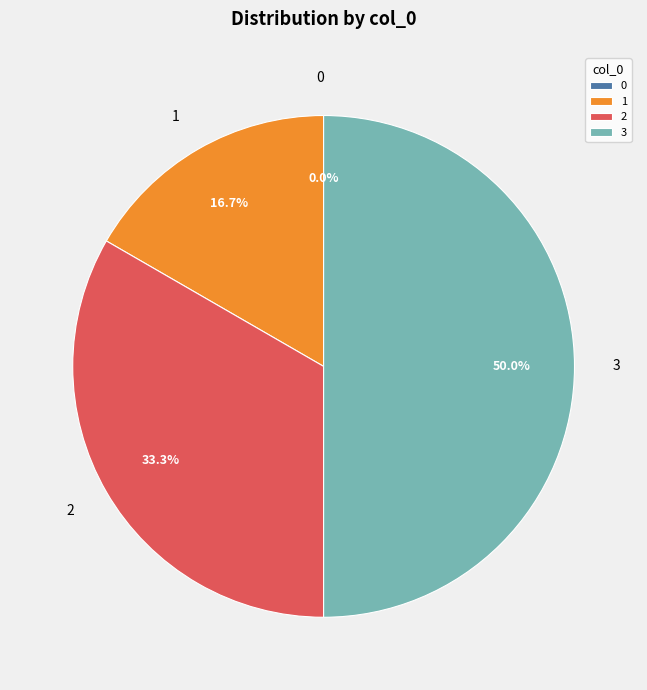

To the nearest percent, what is the difference between the largest and smallest slice percentages?

50%